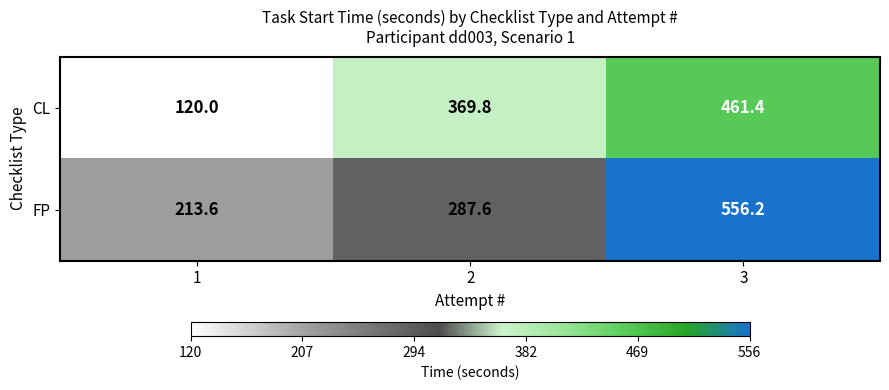

What is the sum of the FP values at 3 and 2?

843.8